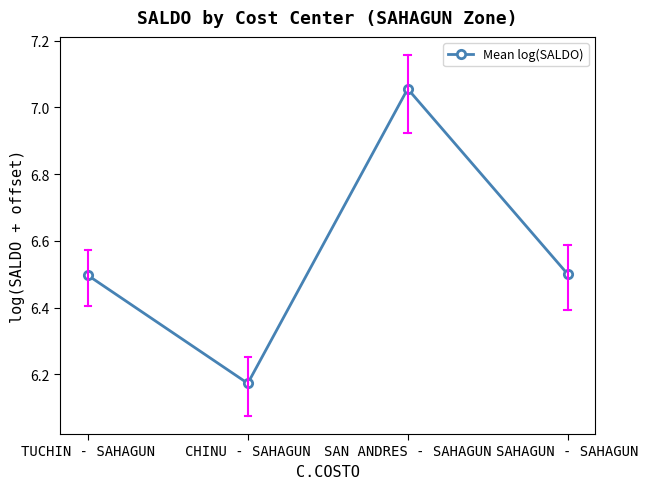

What is the sum of the values at SAN ANDRES - SAHAGUN and CHINU - SAHAGUN?

13.2